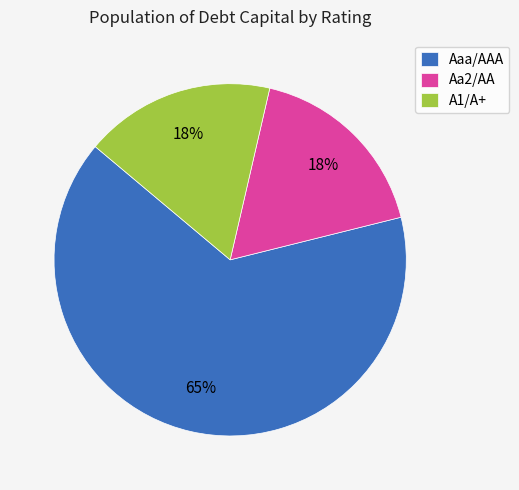

What is the largest slice in the pie chart?

Aaa/AAA